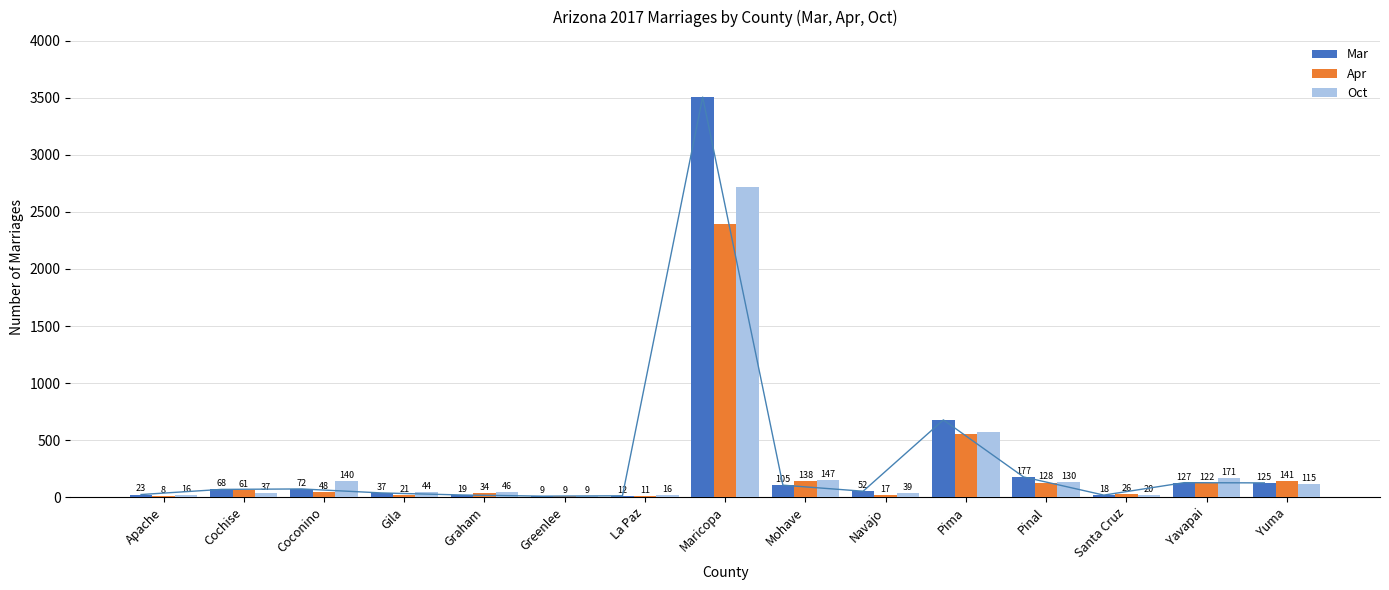

Which has a higher value, Cochise or La Paz?

Cochise